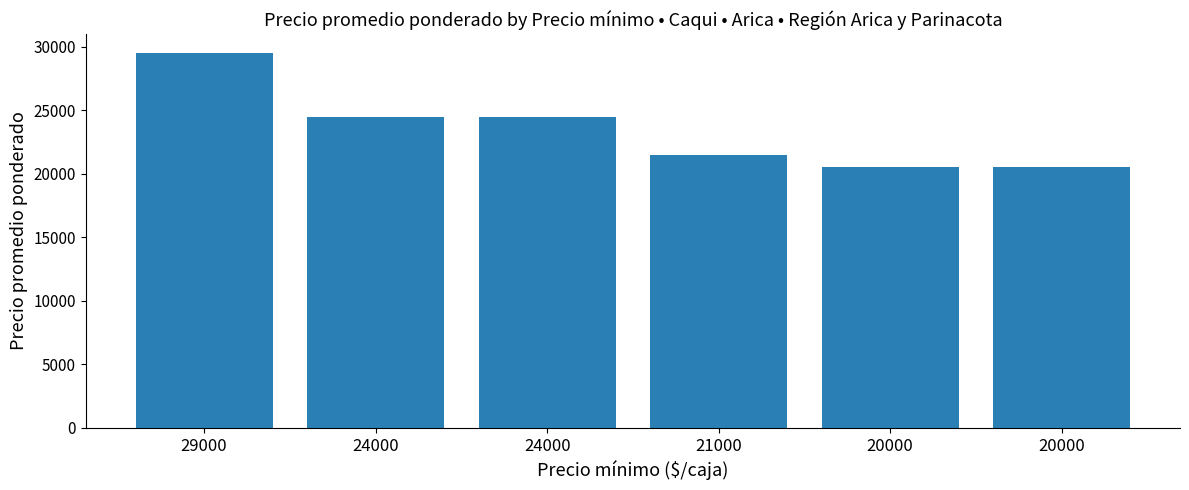

Between 20000 and 29000, which is larger?

29000